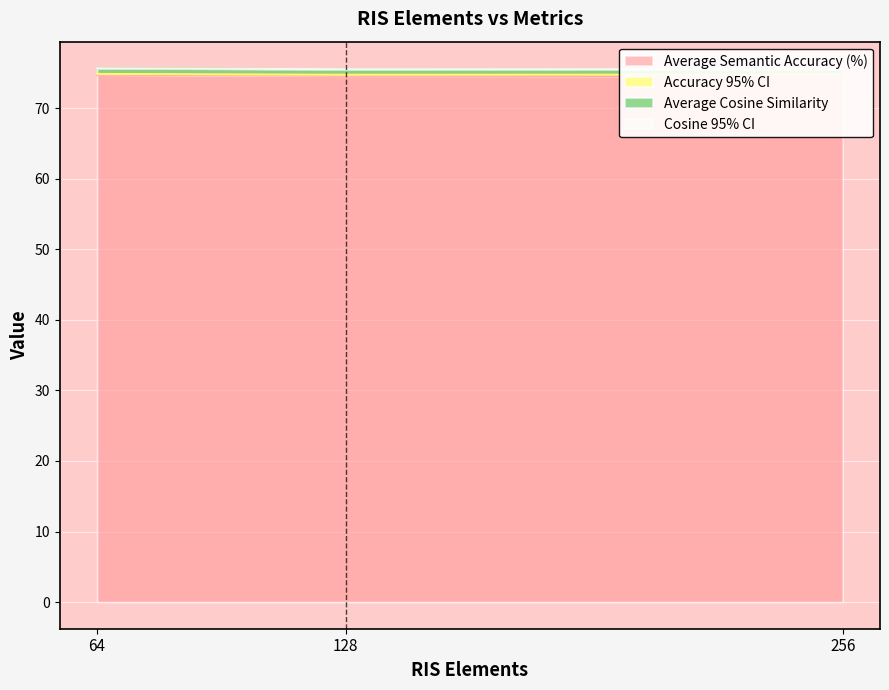

Rank the series by their maximum value, from lowest to highest.

Cosine 95% CI, Accuracy 95% CI, Average Cosine Similarity, Average Semantic Accuracy (%)